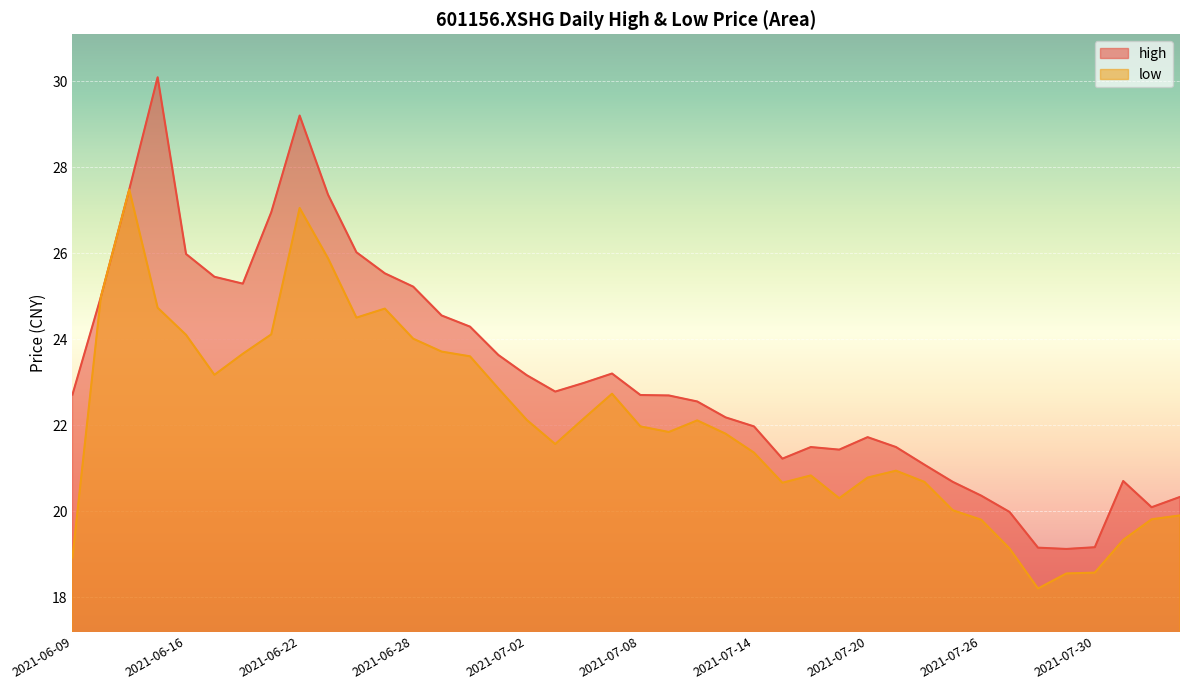

What is the label of the 13th point from the left?

2021-06-28